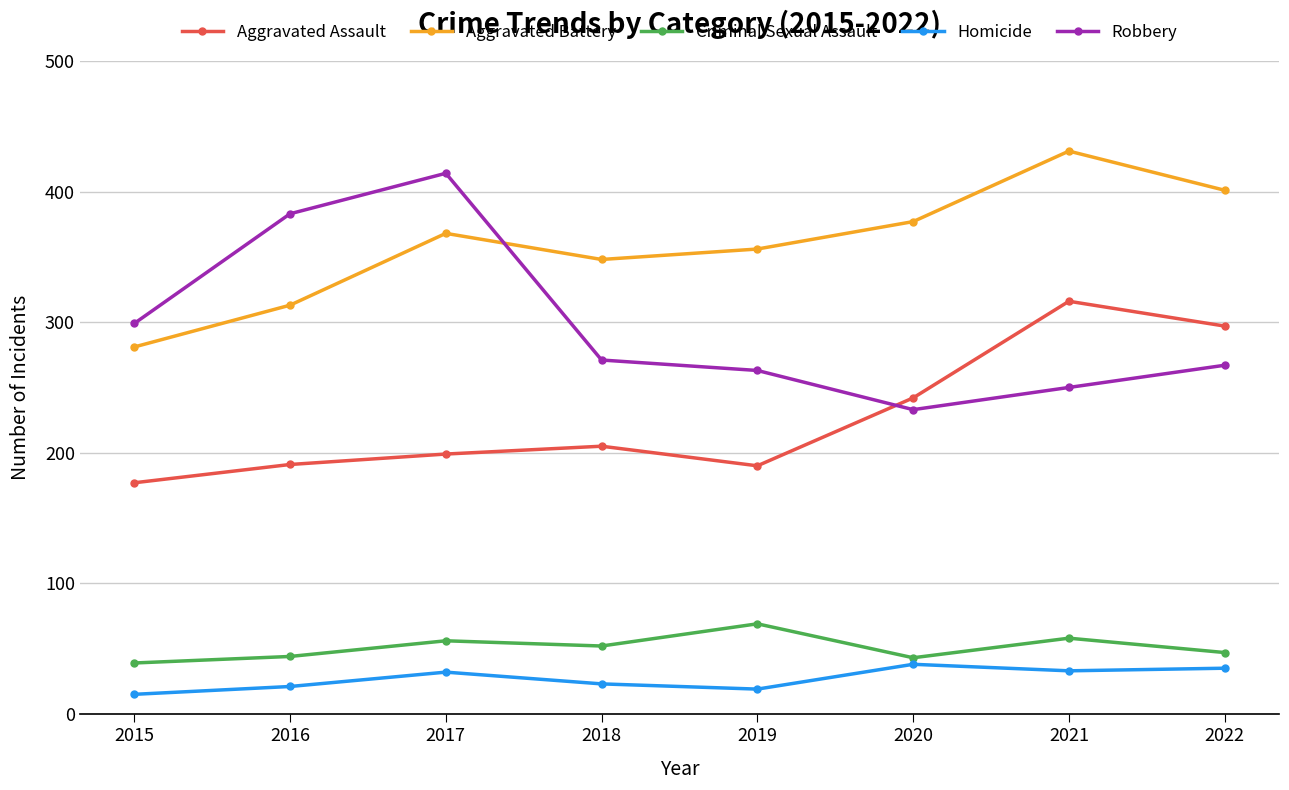

The Aggravated Battery series shows 368 at 2017. True or false?

True